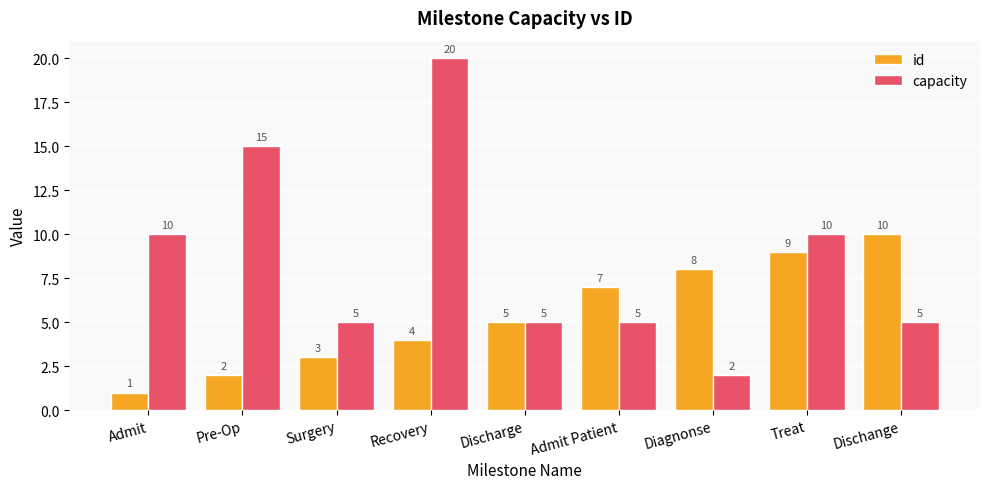

Is it true that id equals 1 at Recovery?

False